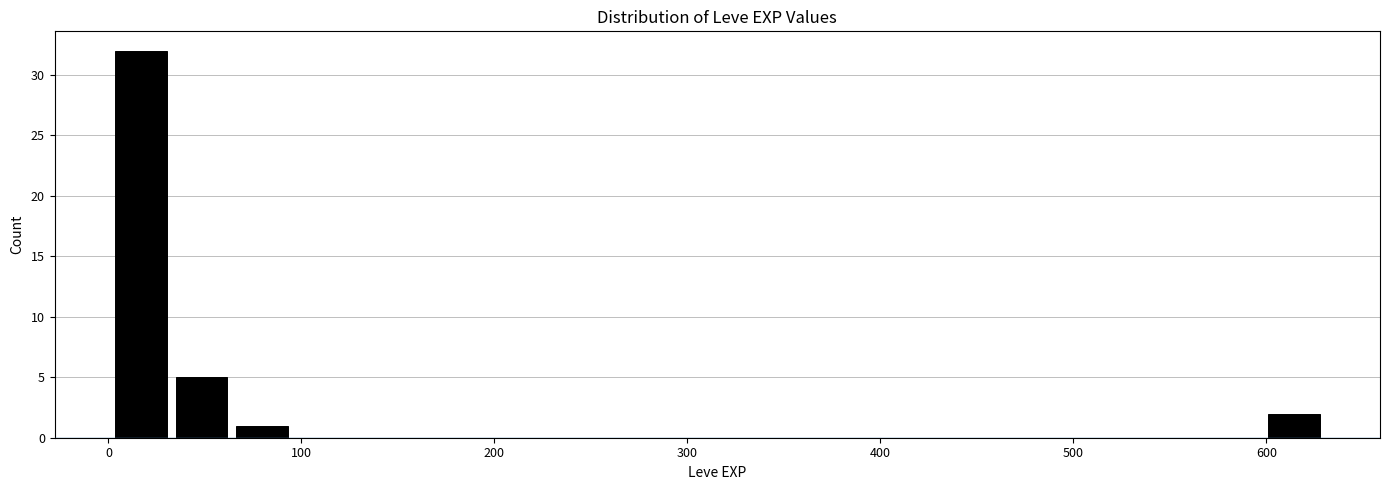

Read against the x-axis, roughly where is the centre of the tallest bar?

20